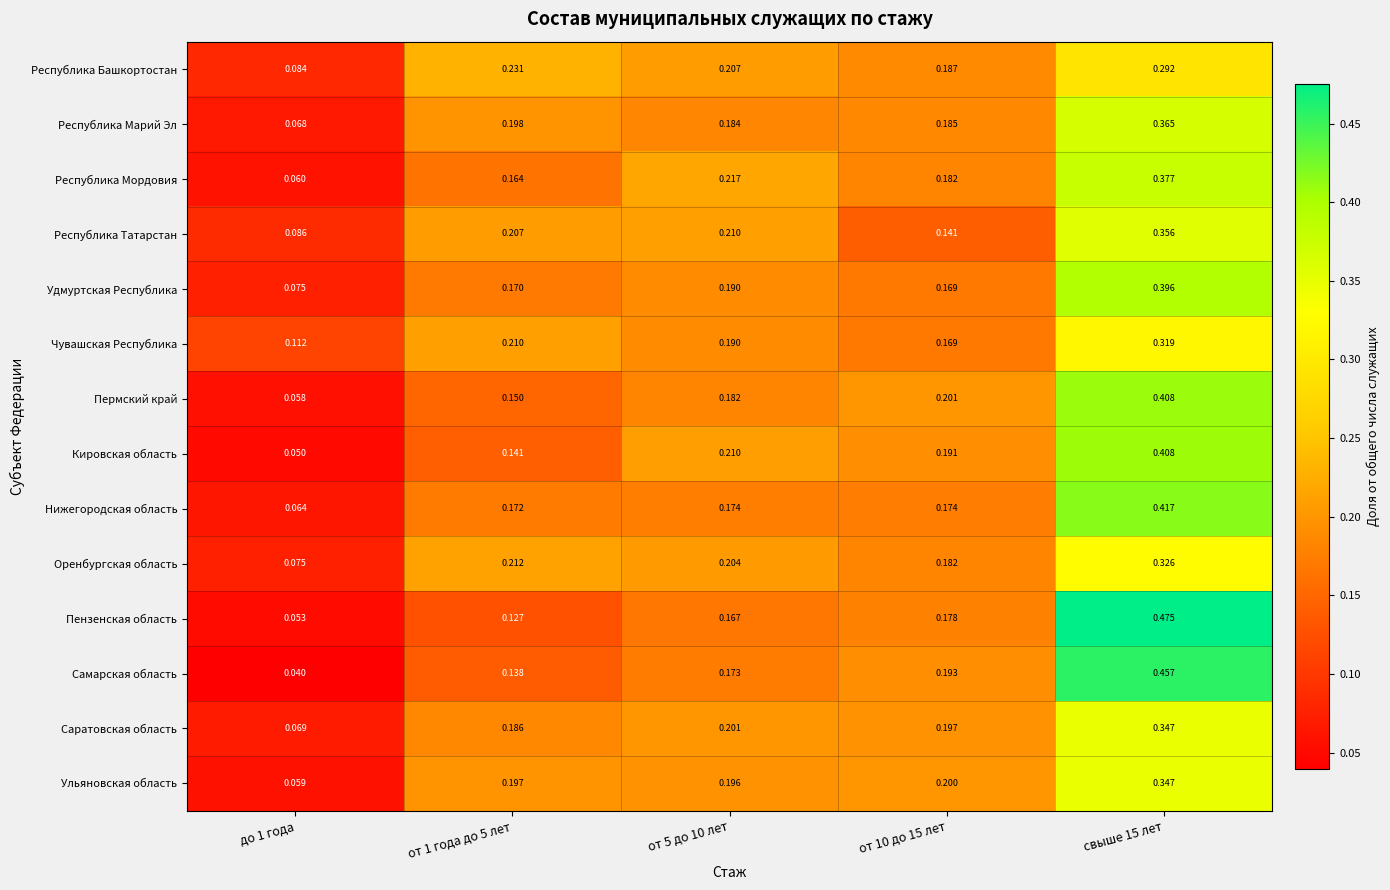

Is the value of Республика Башкортостан at до 1 года greater than the value of Кировская область at от 5 до 10 лет?

No